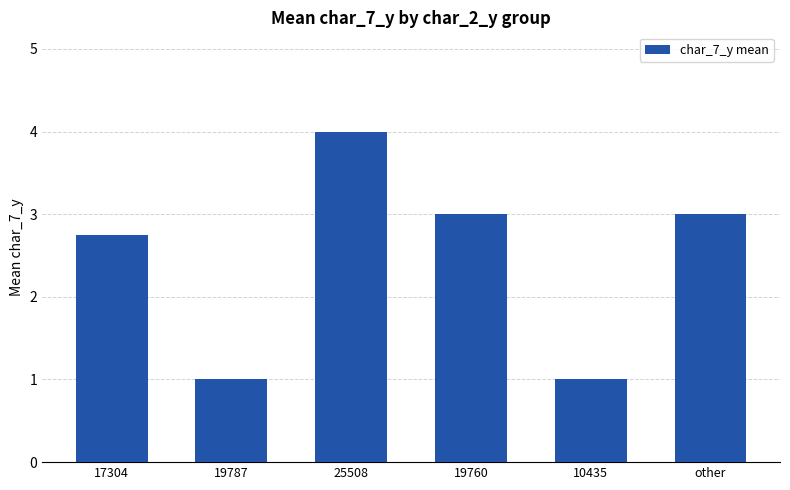

What is the maximum value shown in the chart?

4.0